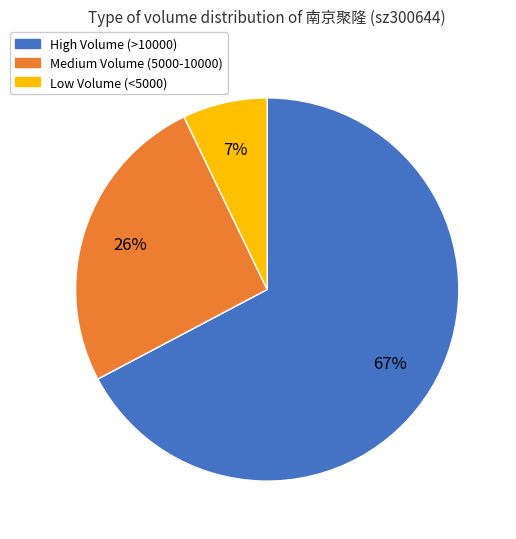

How many segments does this pie chart have?

3